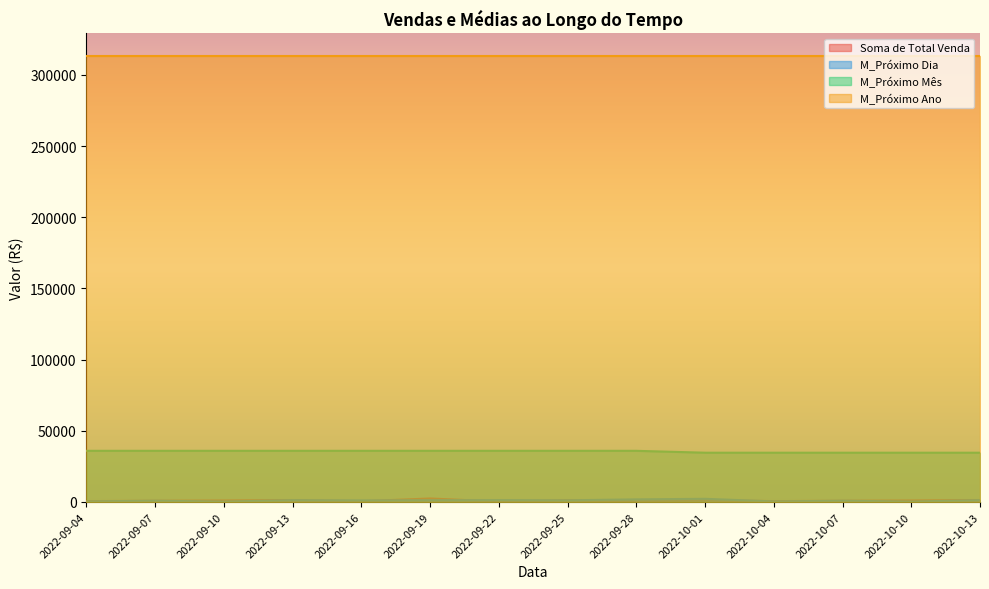

What is the value of the M_Próximo Dia point at the 9th from the left?

1840.8